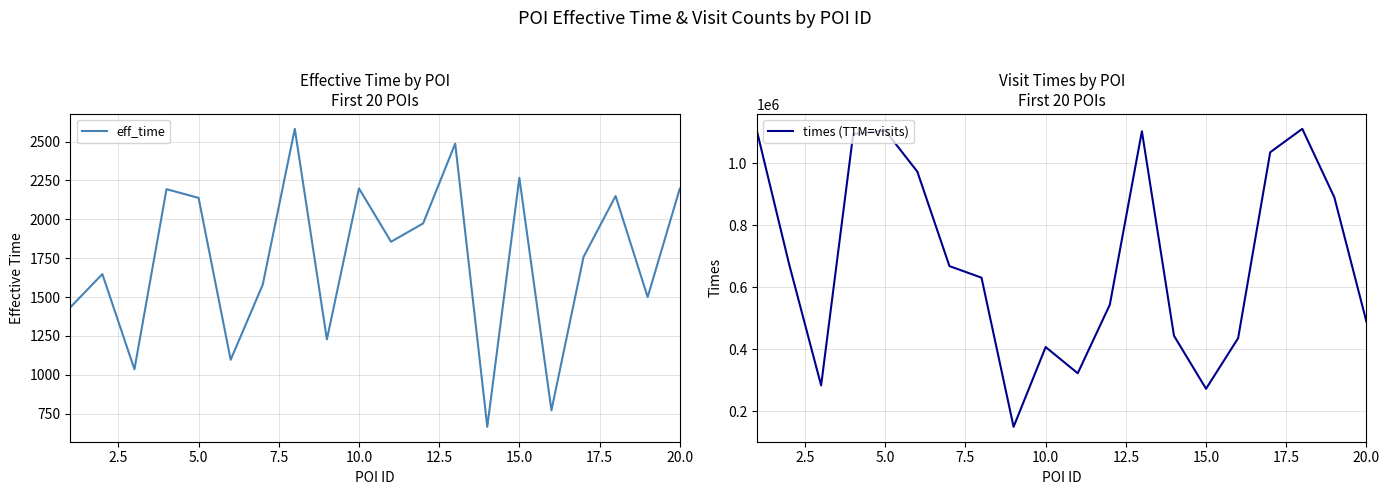

What is the maximum value for eff_time?

2582